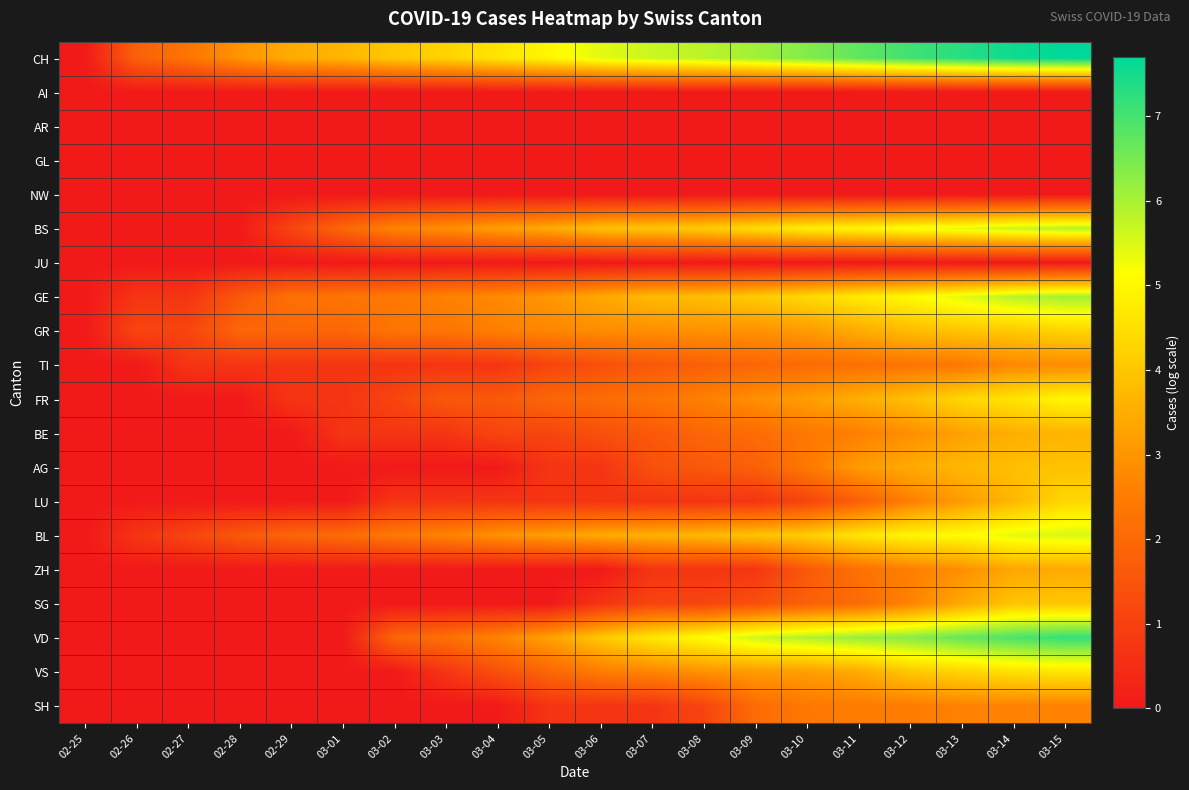

How many data points does each series have?

20